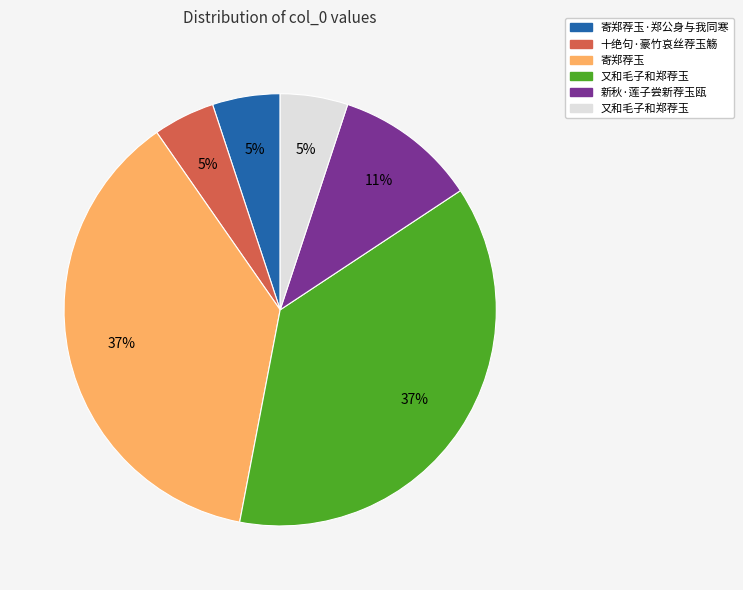

To the nearest percent, what is the average slice percentage?

17%